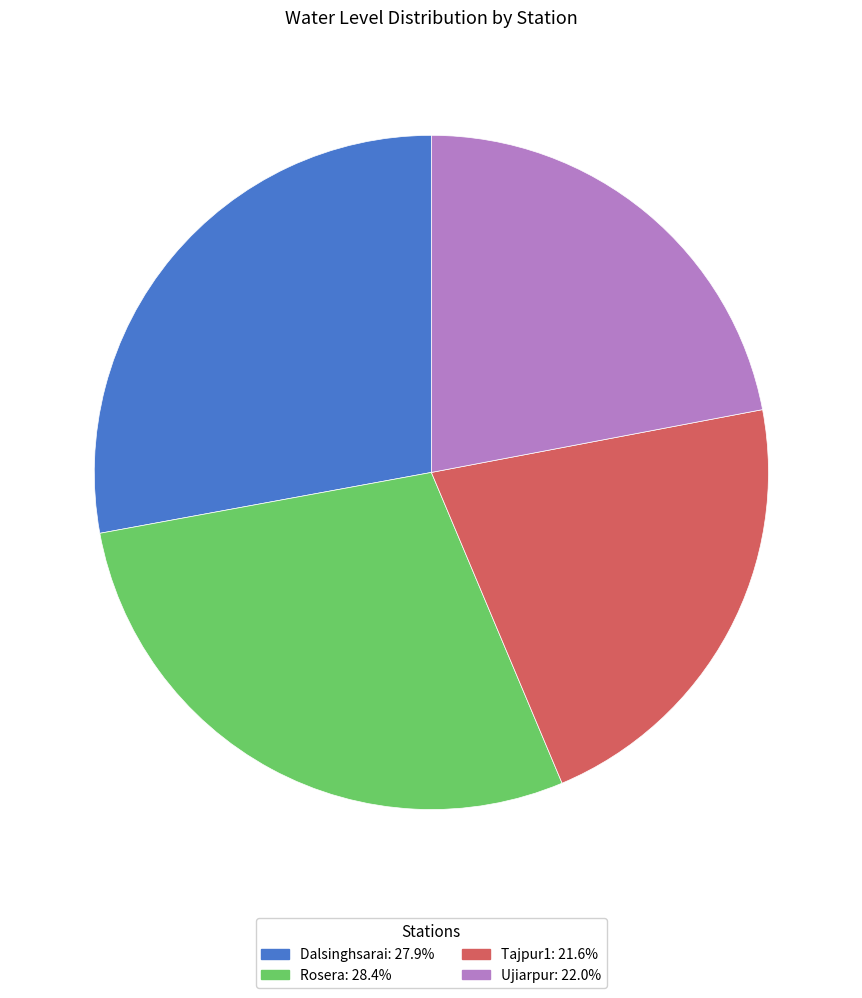

Is Rosera the majority of the pie?

No